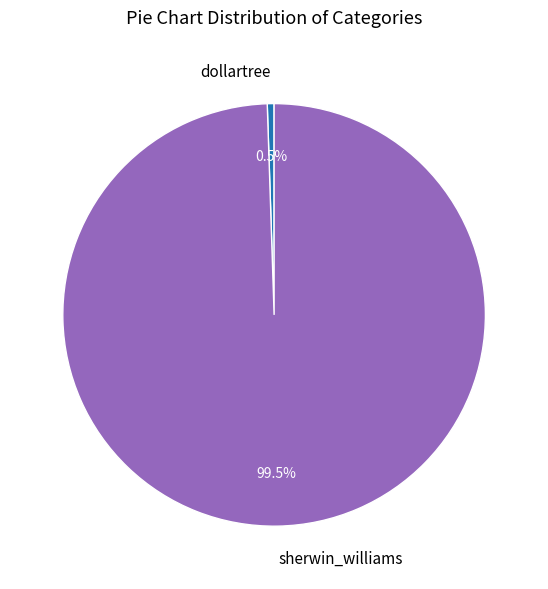

To the nearest percent, what is the combined percentage of dollartree and sherwin_williams?

100%